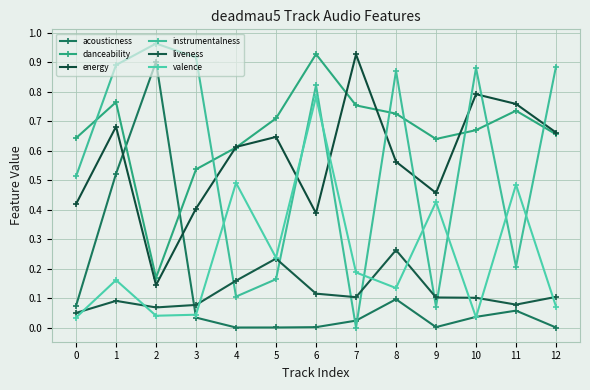

How many distinct data groups are displayed?

6